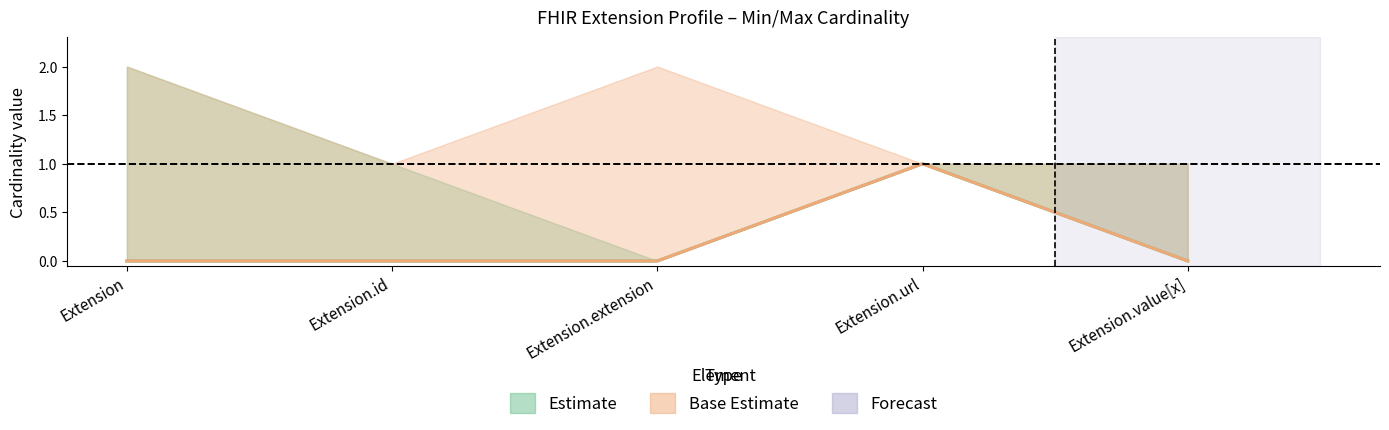

What is the sum of all Min values?

1